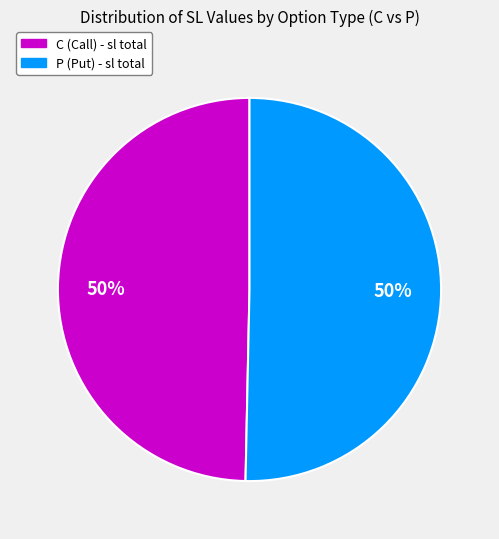

To the nearest percent, what is the average slice percentage?

50%